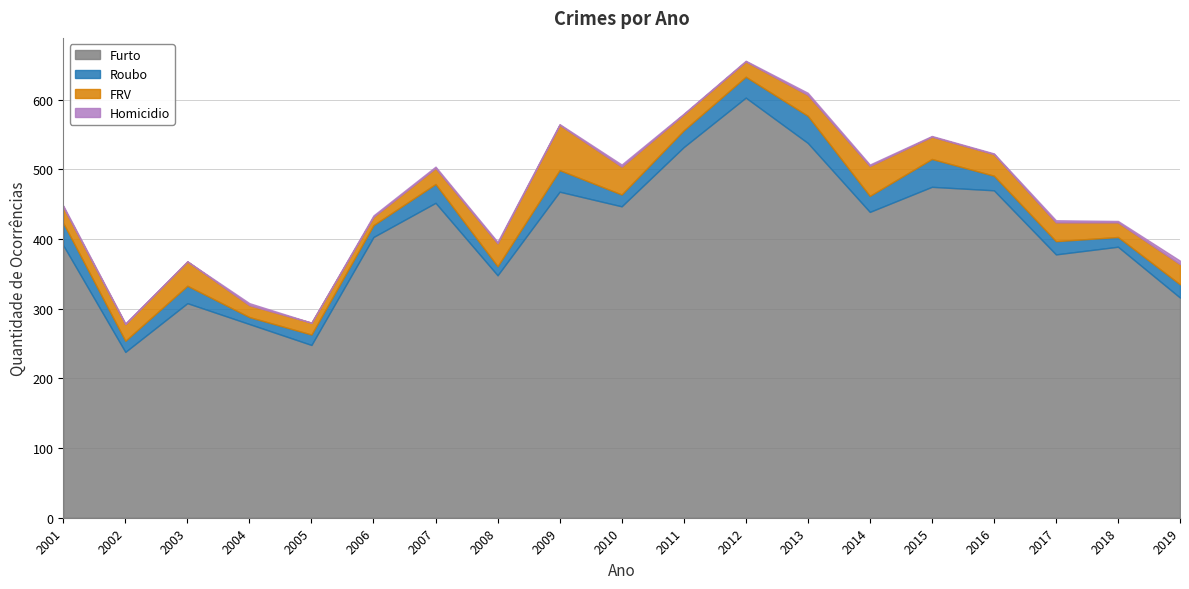

True or false: FRV and Roubo intersect in this chart.

True